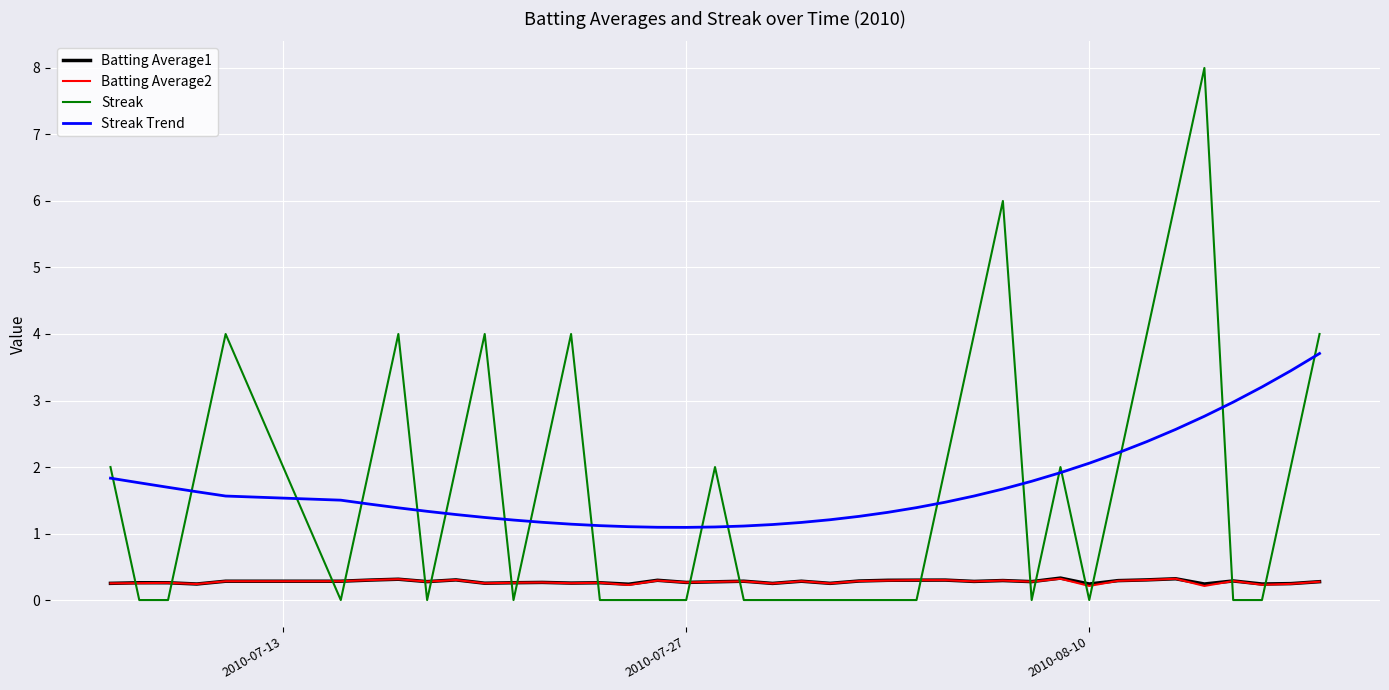

After their last crossing, which series has the higher values: Streak Trend or Streak?

Streak